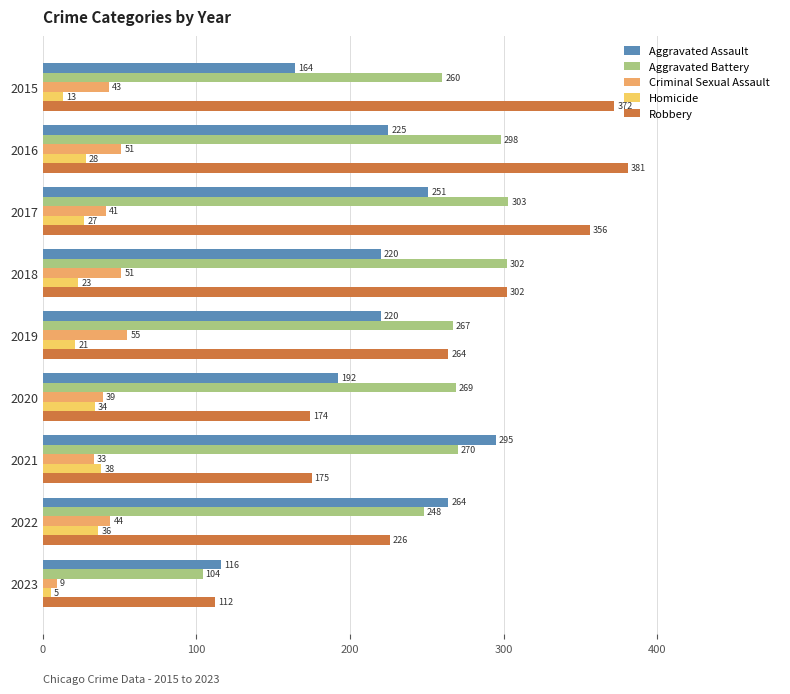

What is the sum of all Criminal Sexual Assault values?

366